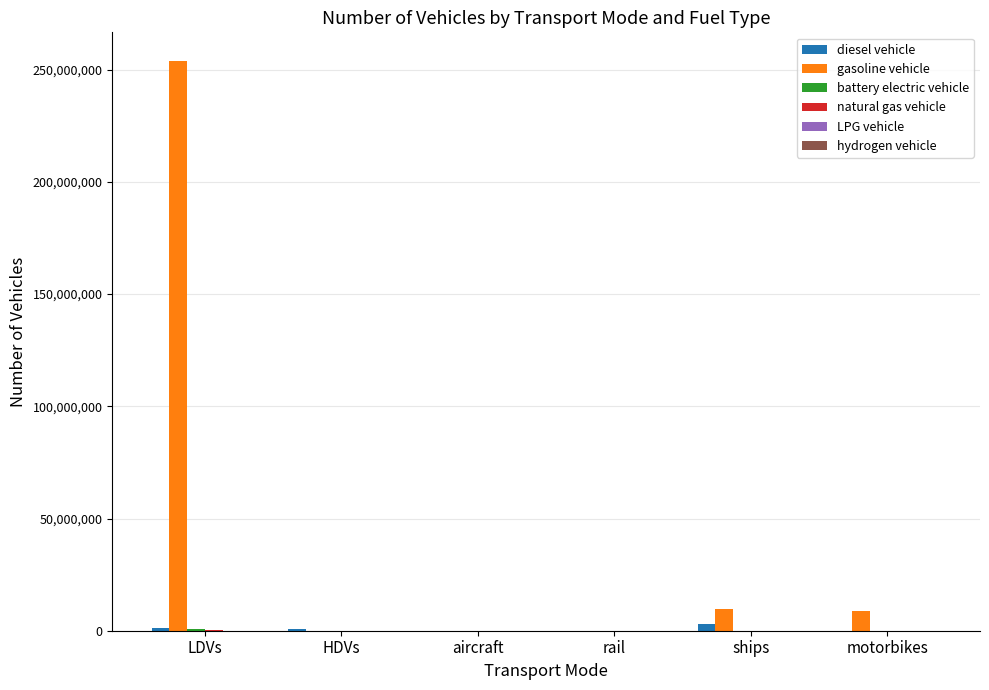

Which series has the widest spread of values?

gasoline vehicle